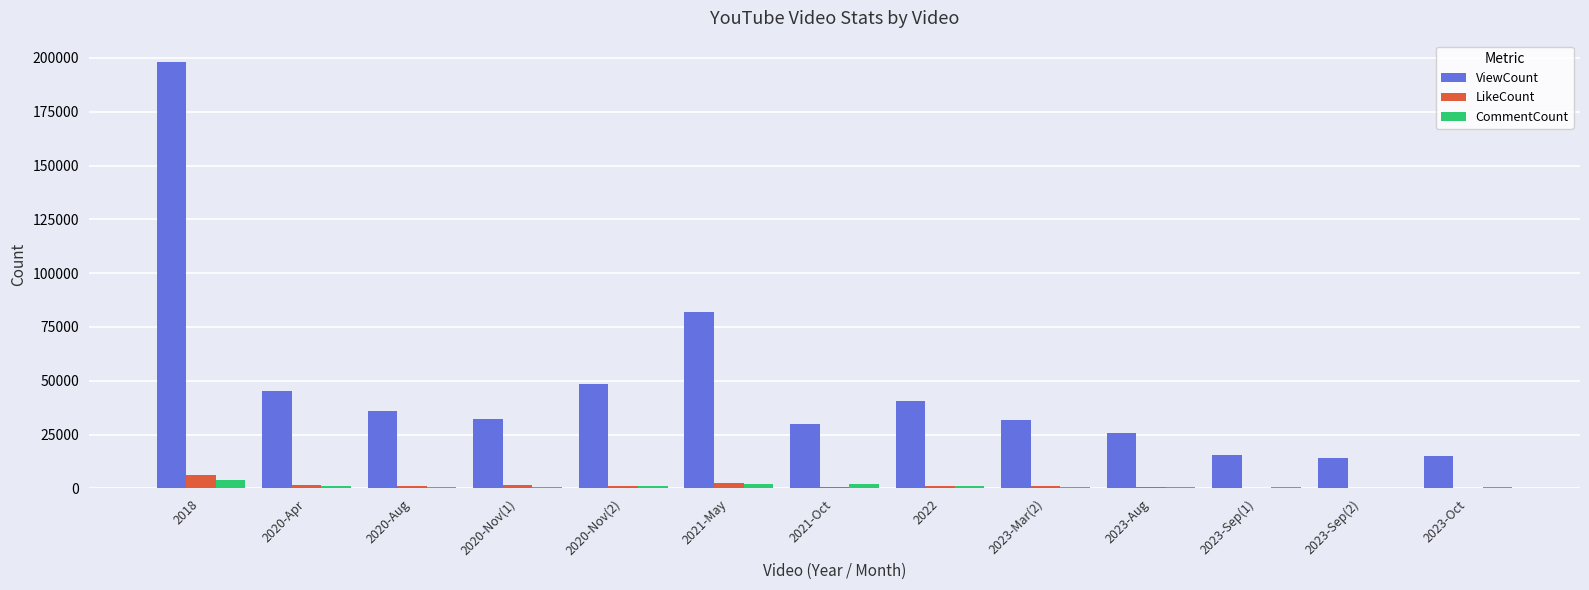

Is it true that ViewCount equals 35775 at 2020-Aug?

True